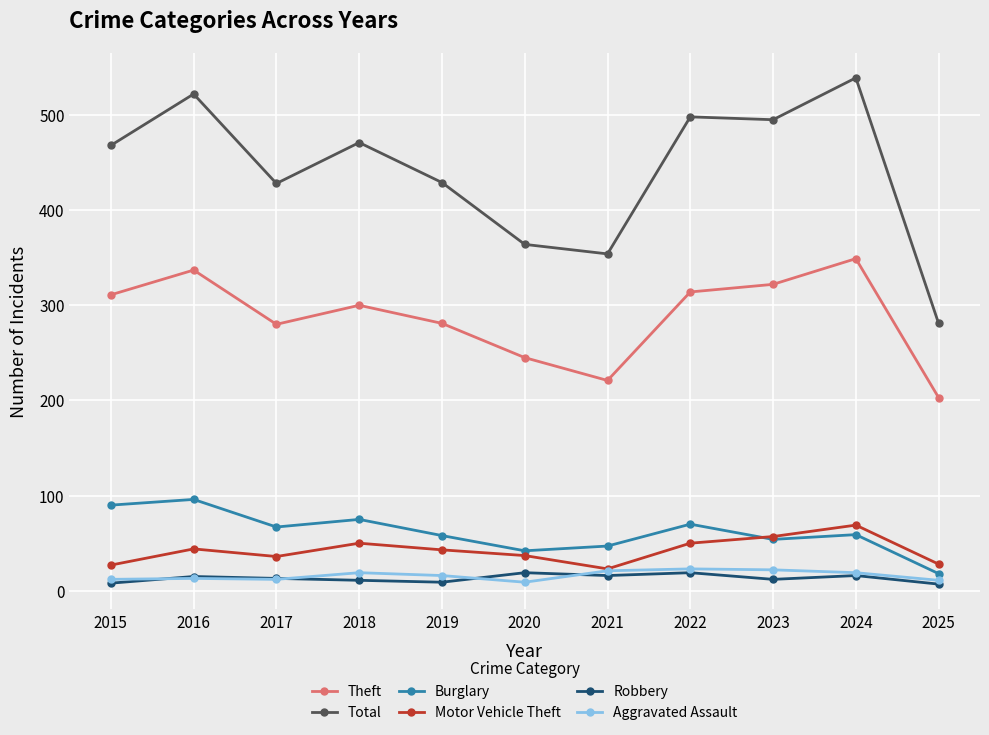

The Burglary series shows 18 at 2025. True or false?

True